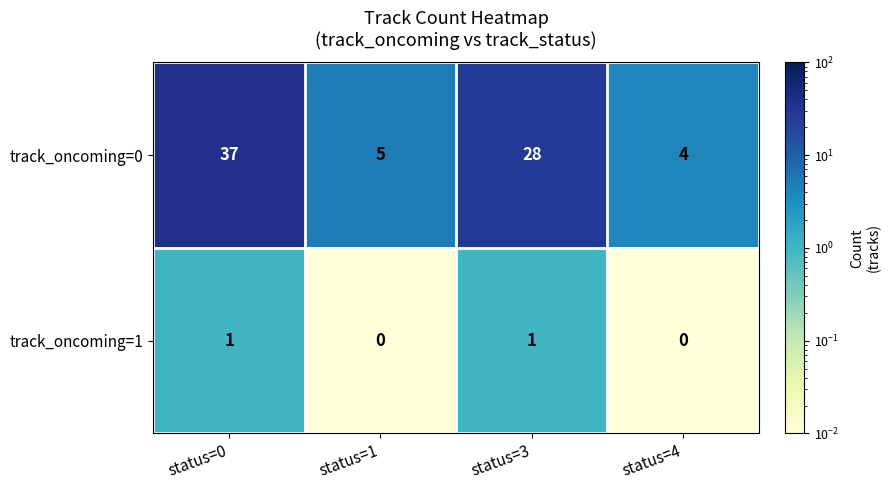

Rank the series at status=3 from highest to lowest value.

track_oncoming=0, track_oncoming=1